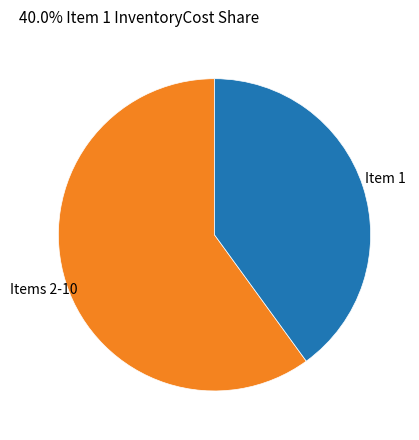

Which category has the smallest portion of the pie?

Item 1